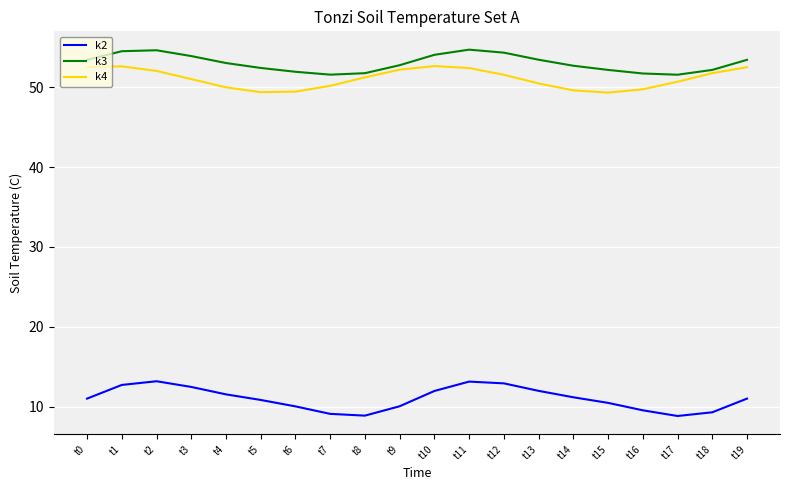

Is the value of k2 at t9 greater than the value of k4 at t3?

No